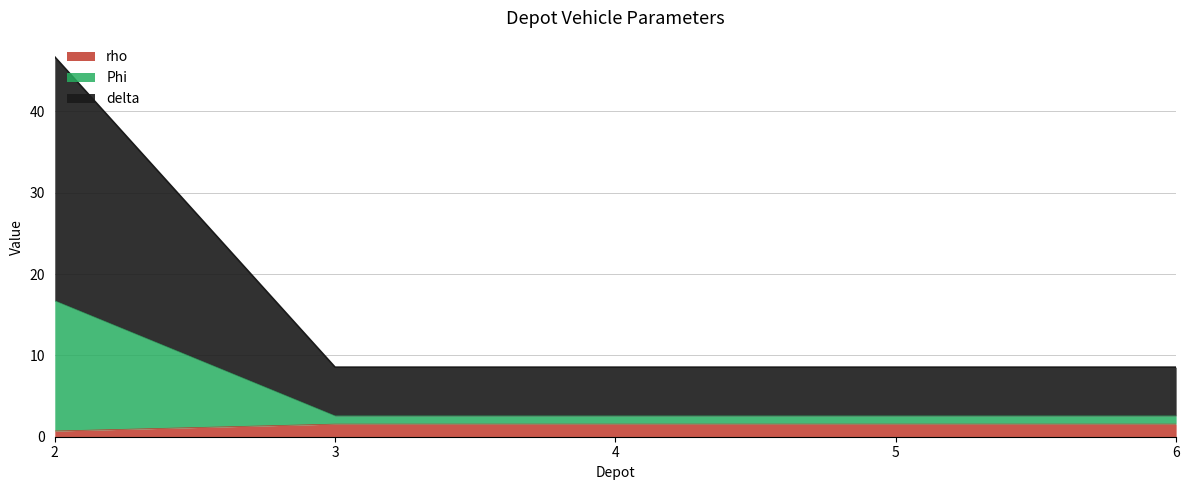

Does the chart display data point markers on the line(s)?

No